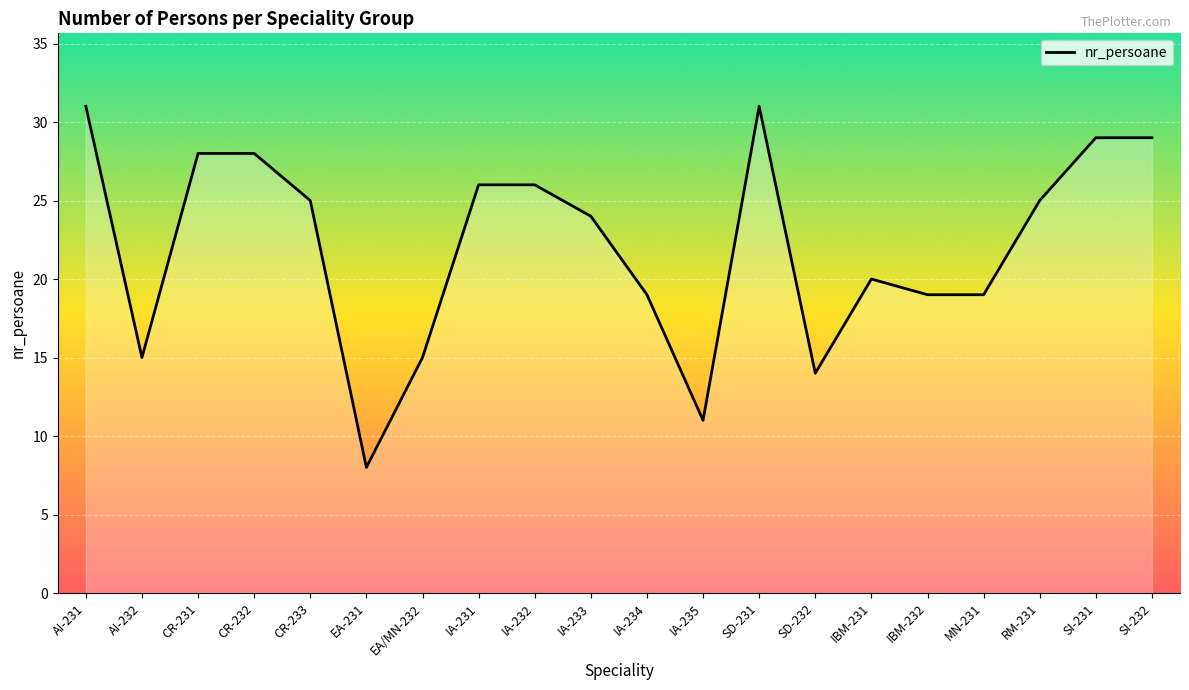

What is the change in value from AI-232 to CR-232?

+13